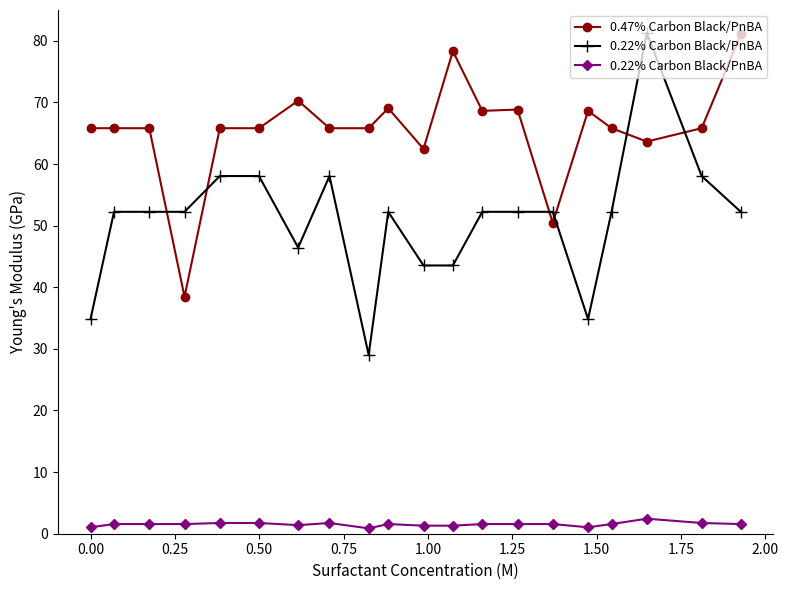

True or false: 0.47% Carbon Black/PnBA and 0.22% Carbon Black/PnBA cross at least once.

False